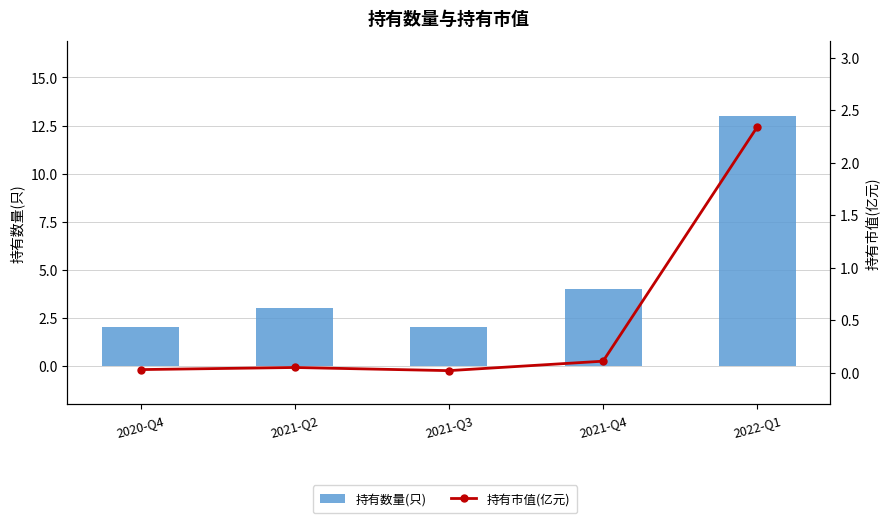

The 持有数量(只) series shows 1.0 at 2021-Q3. True or false?

False